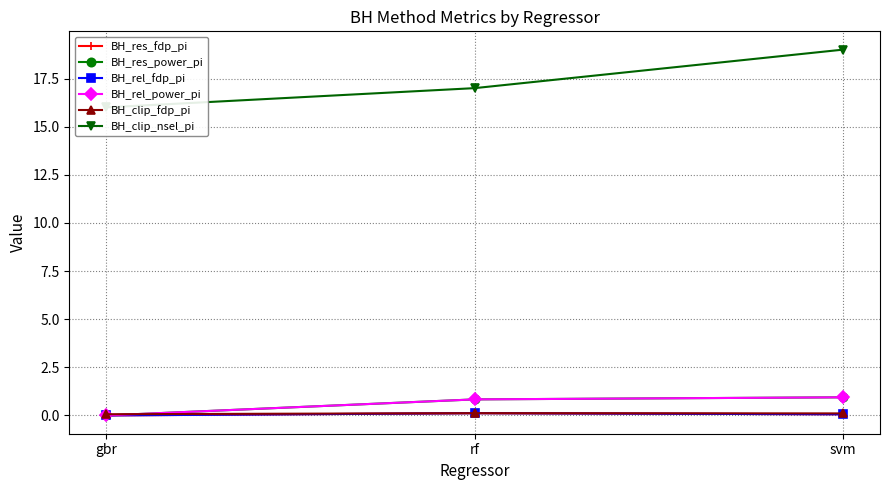

Rank the series at rf from lowest to highest value.

BH_res_fdp_pi, BH_rel_fdp_pi, BH_clip_fdp_pi, BH_res_power_pi, BH_rel_power_pi, BH_clip_nsel_pi